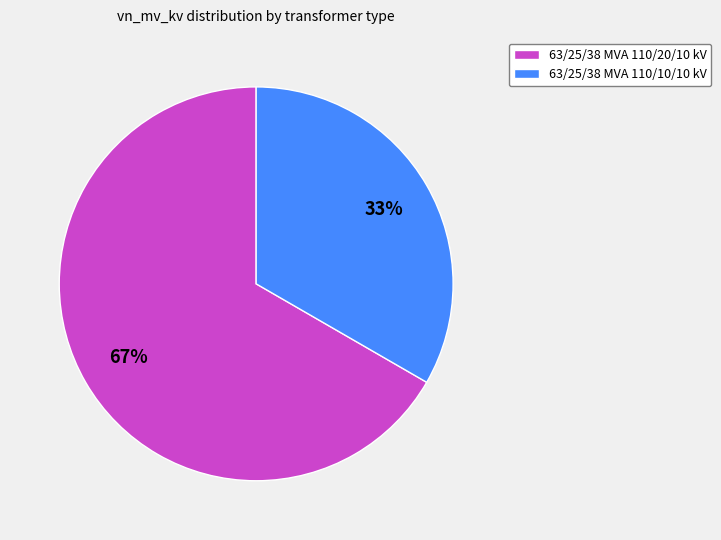

Does 63/25/38 MVA 110/20/10 kV represent more than half of the total?

Yes